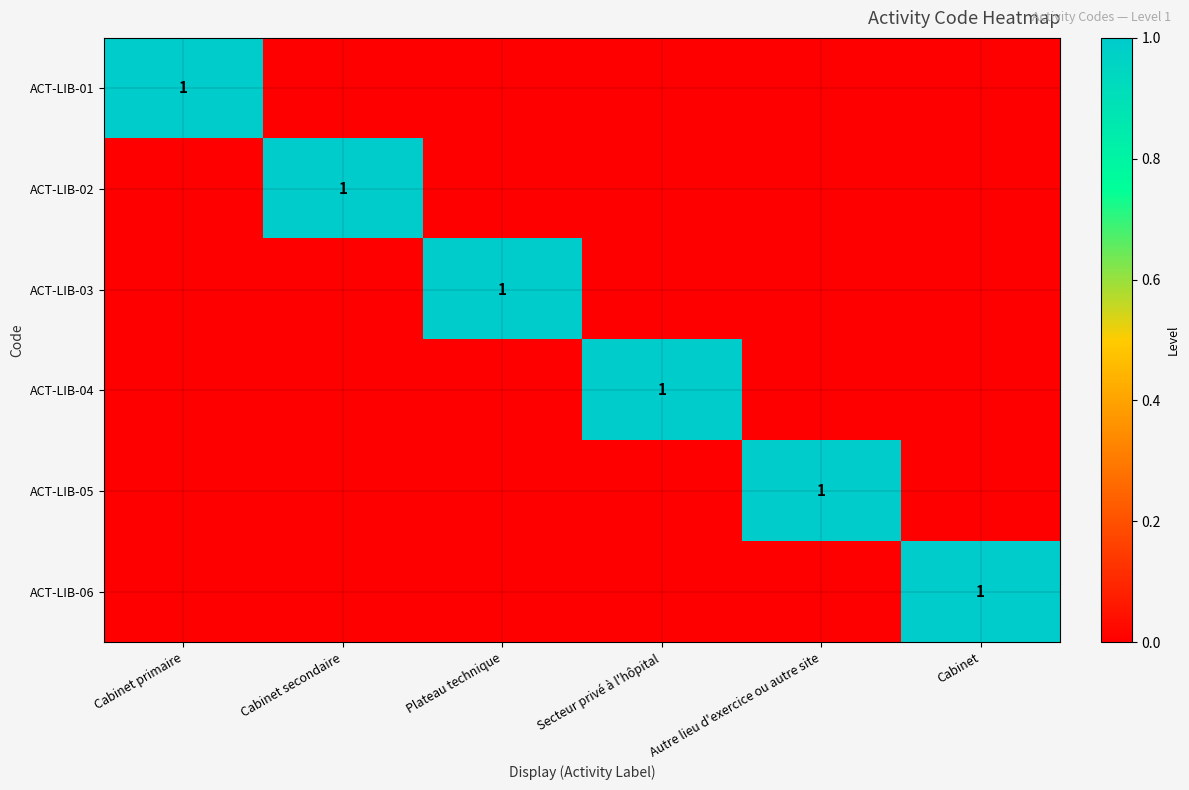

Which series has the largest range (max minus min)?

ACT-LIB-01